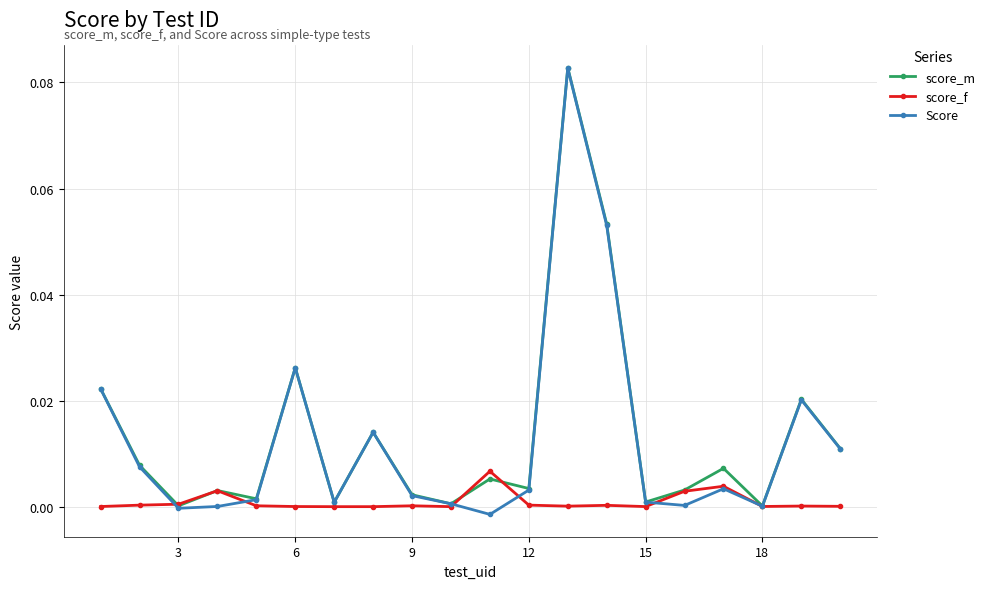

What are all the series names shown in the legend?

score_m, score_f, Score